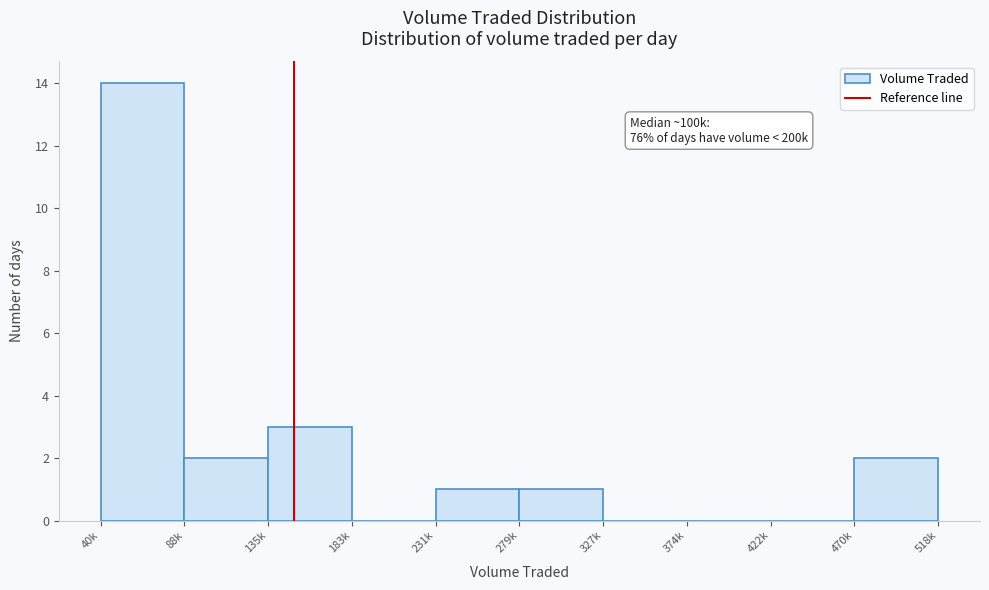

Reading left to right, what are all the values shown in this chart?

40k=14	88k=2	135k=3	183k=0	231k=1	279k=1	327k=0	374k=0	422k=0	470k=2